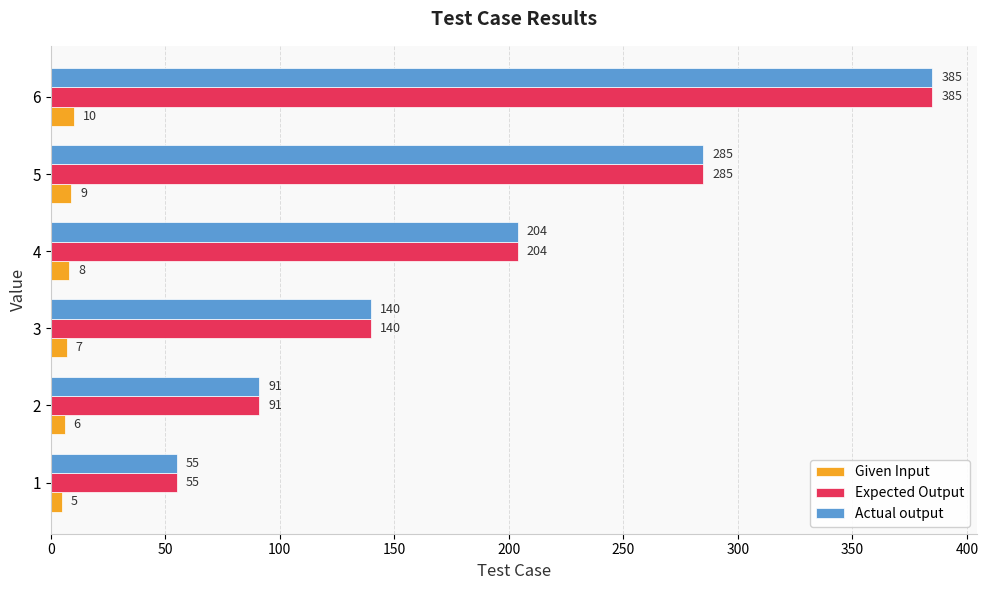

Rank the categories by Actual output value from lowest to highest.

1, 2, 3, 4, 5, 6